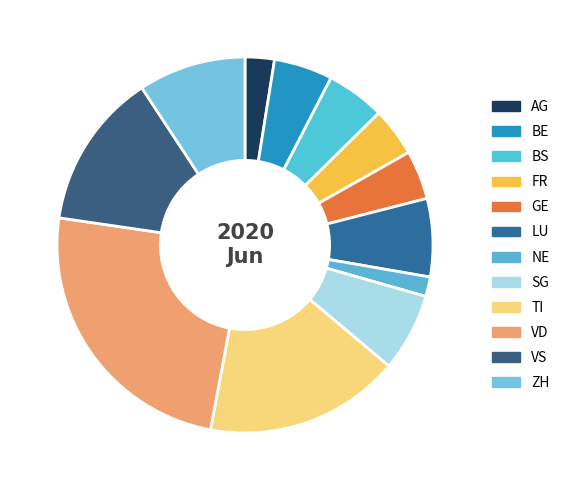

Count the number of slices in the pie.

12